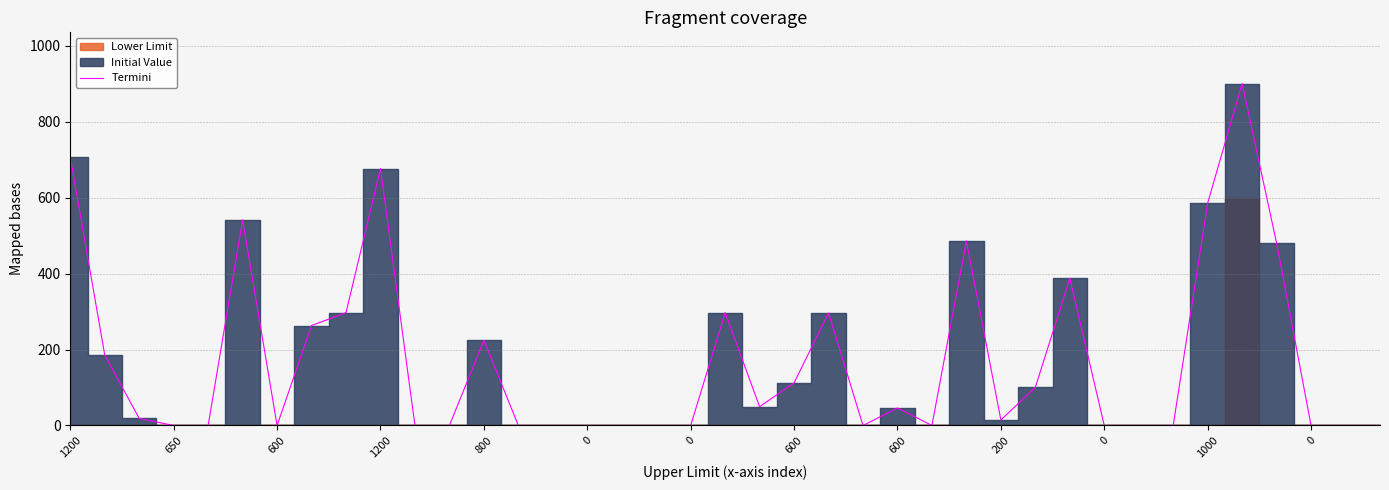

How many lines are shown in the chart?

1